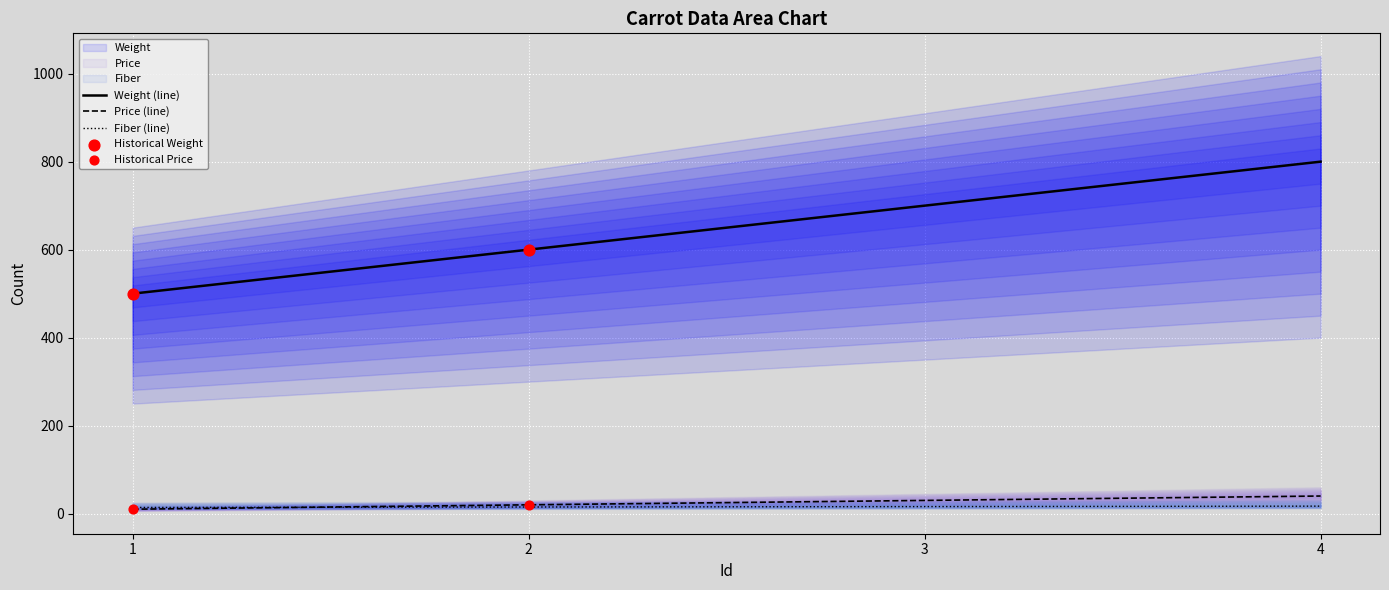

What is the total value across all series at 2?

635